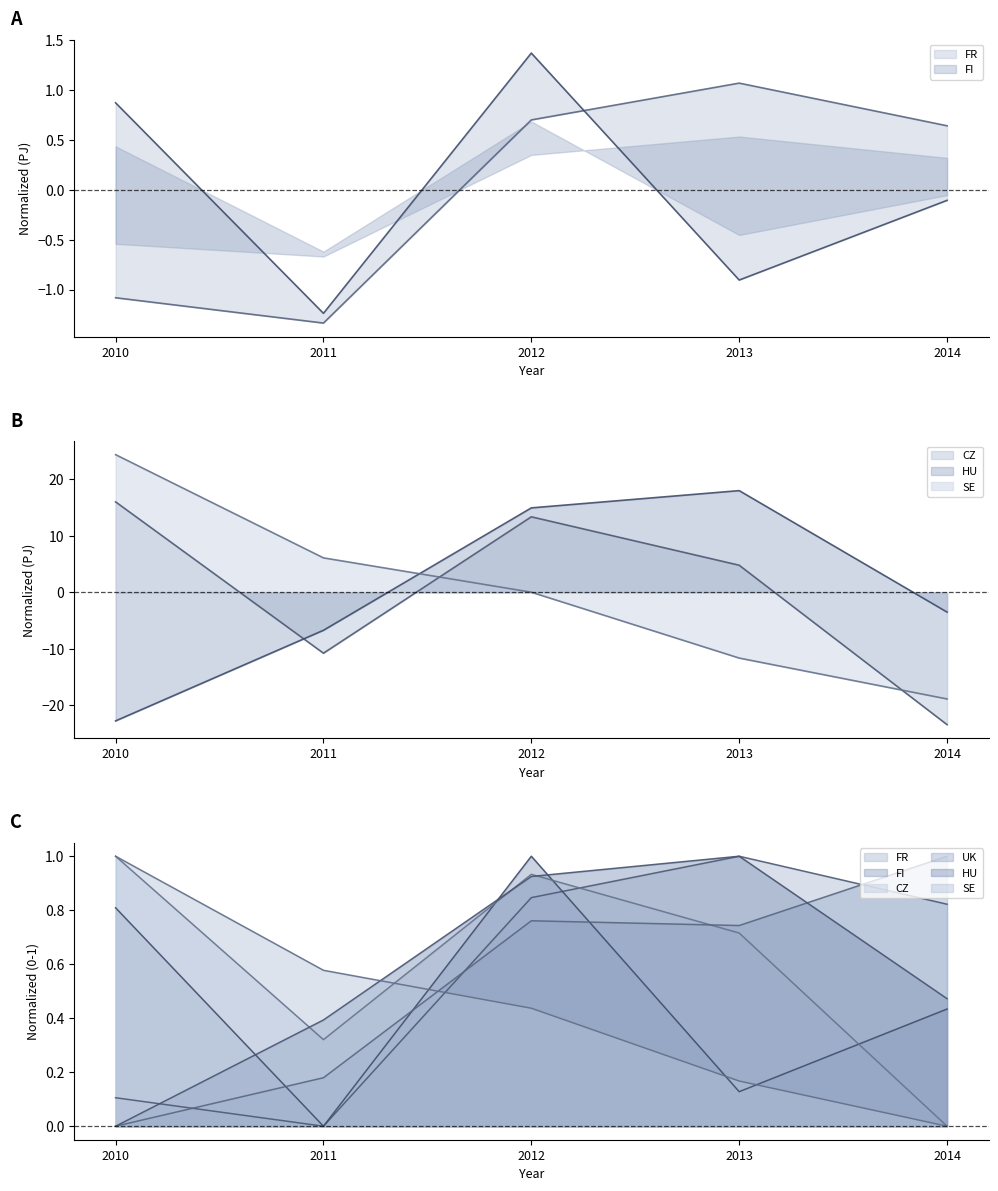

At which category does the chart reach its peak across all series?

2010